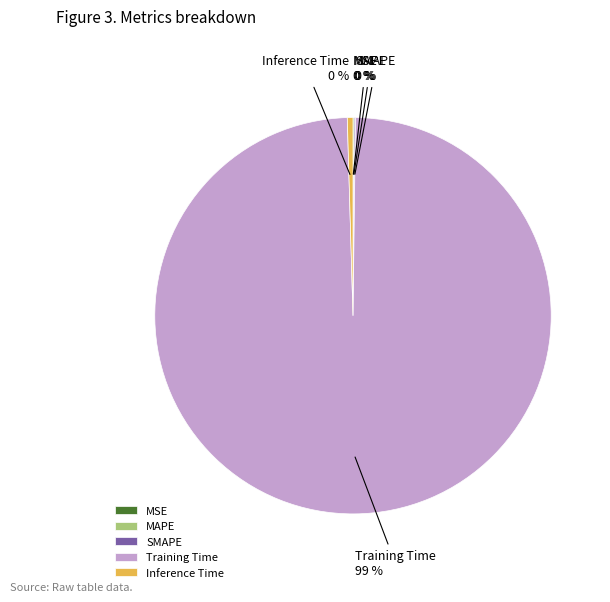

To the nearest percent, what is the average slice percentage?

20%